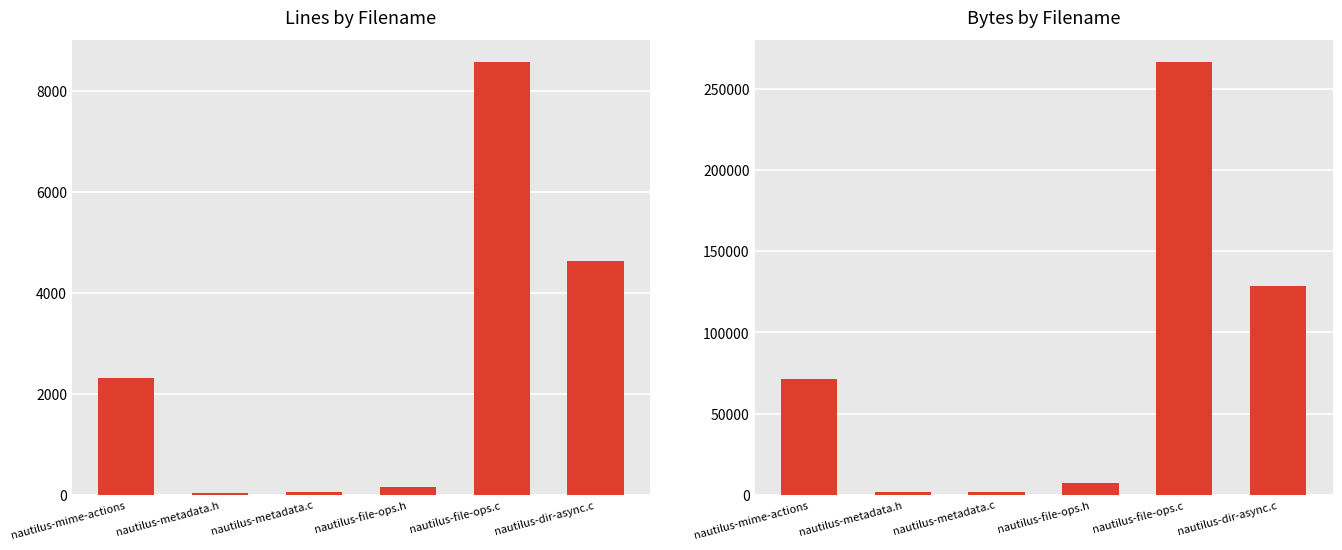

What is the spread (max minus min) of values at nautilus-mime-actions?

69099